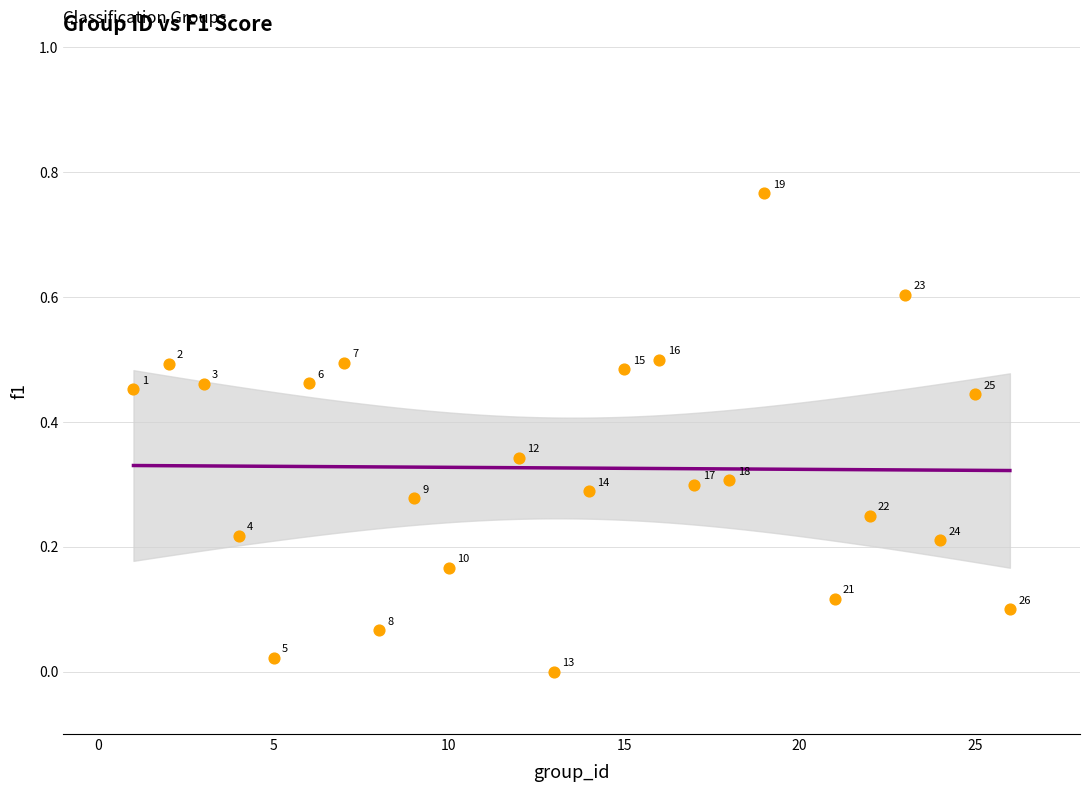

What is the range of X values (max minus min)?

25.0